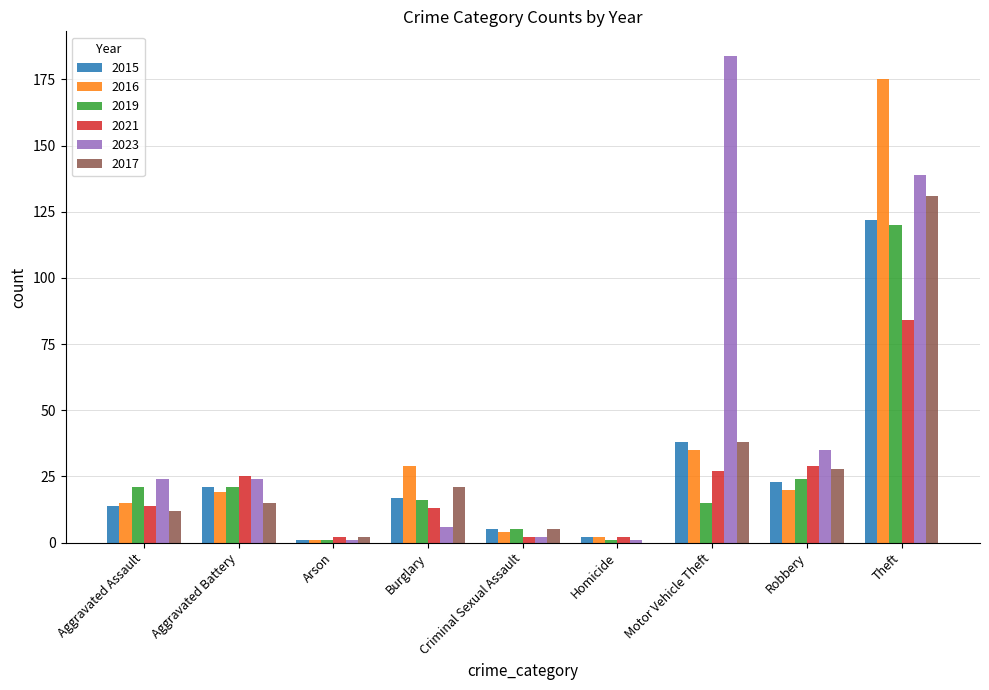

Which series has the largest total across all categories?

2023